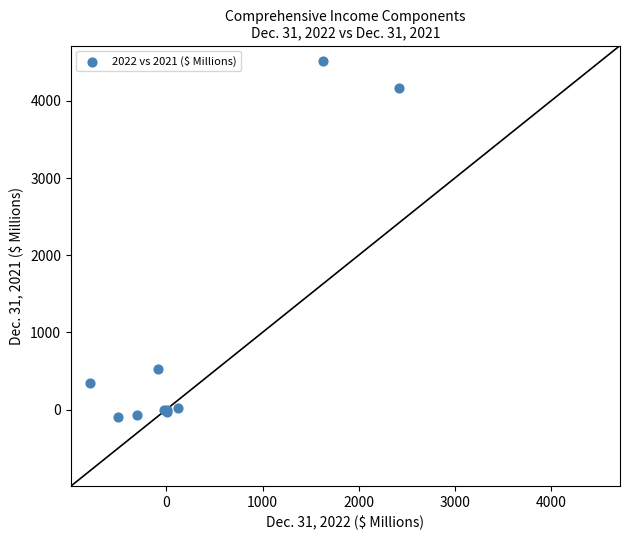

What Y value in the scatter plot is closest to 2209?

522